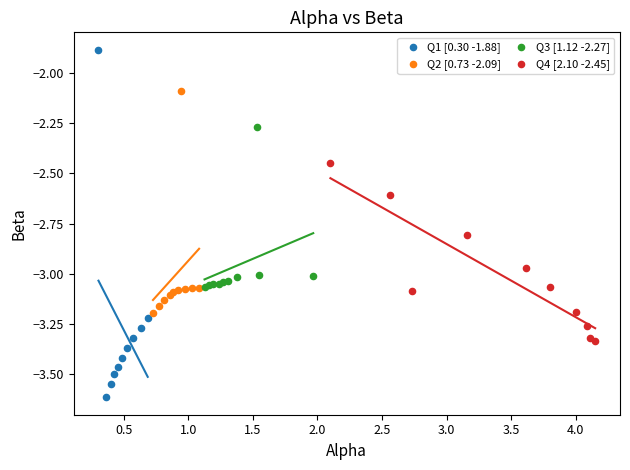

Which series reaches the minimum Y coordinate?

Q1 [0.30 -1.88]